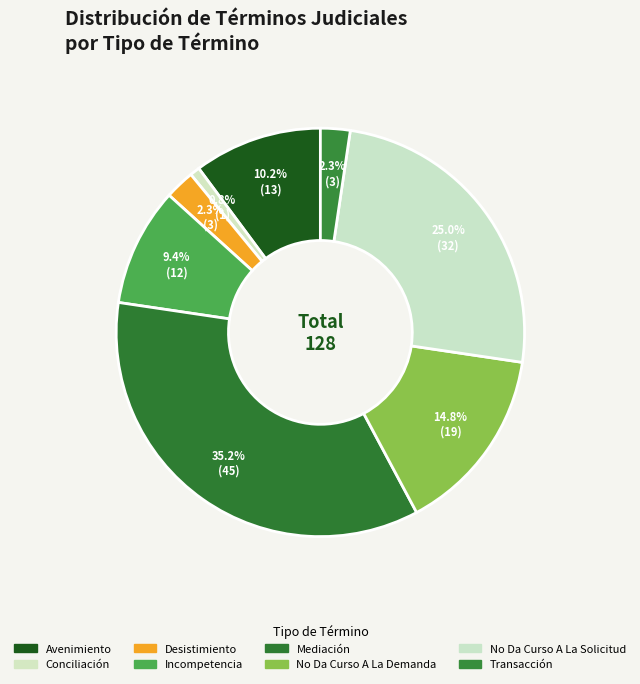

Rank the categories by value from highest to lowest.

Mediación, No Da Curso A La Solicitud, No Da Curso A La Demanda, Avenimiento, Incompetencia, Desistimiento, Transacción, Conciliación